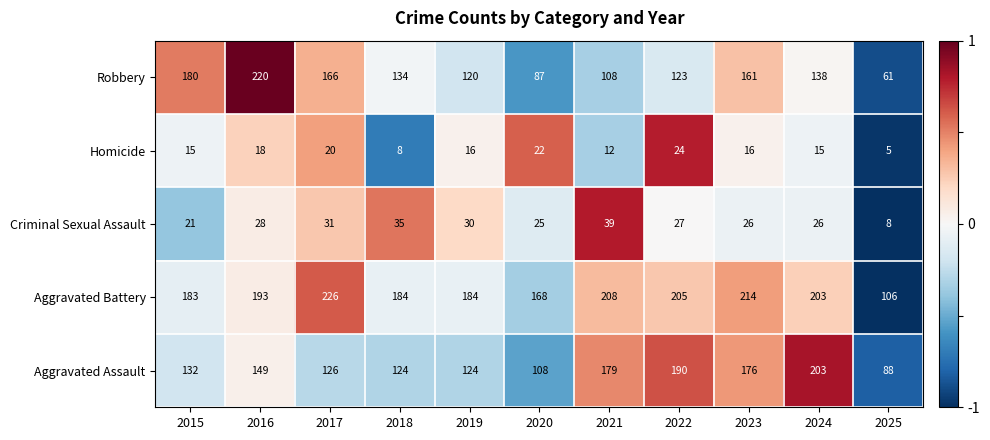

At which label is Aggravated Assault closest to 145?

2016